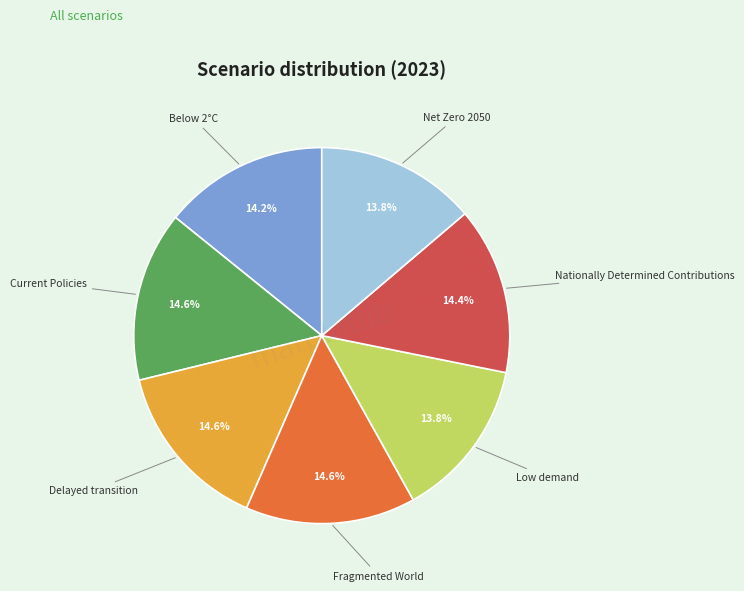

Count the number of slices in the pie.

7